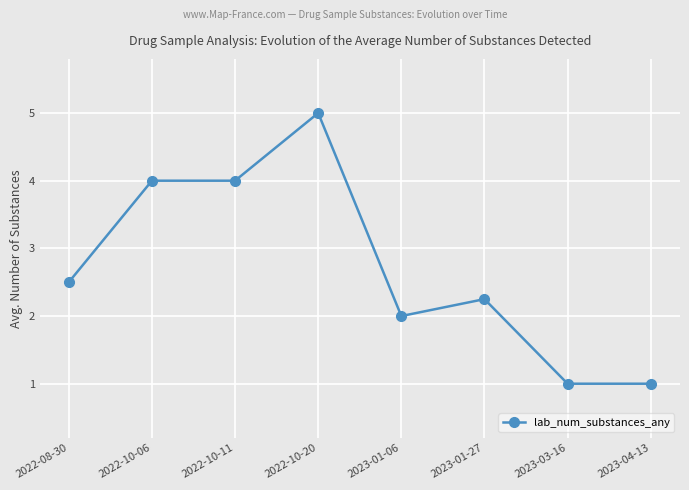

The value at 2022-10-11 is 4.0. True or false?

True